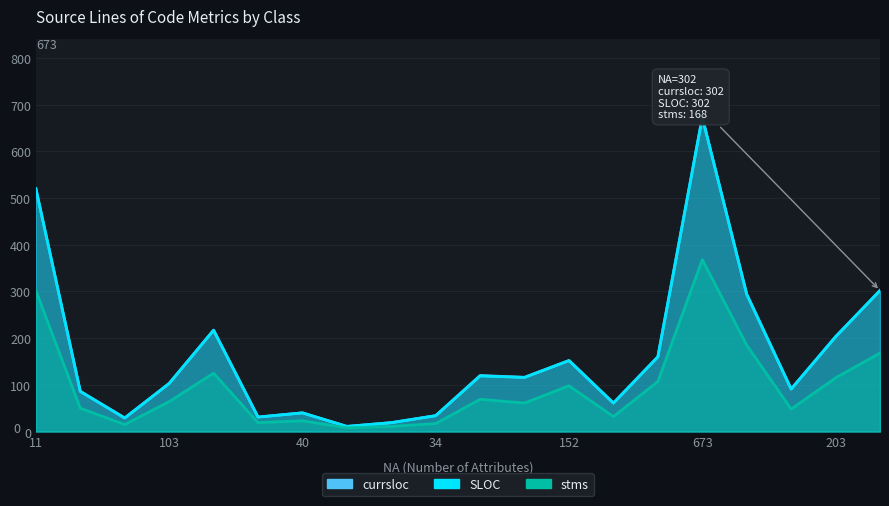

How many values in the SLOC series exceed 116?

9